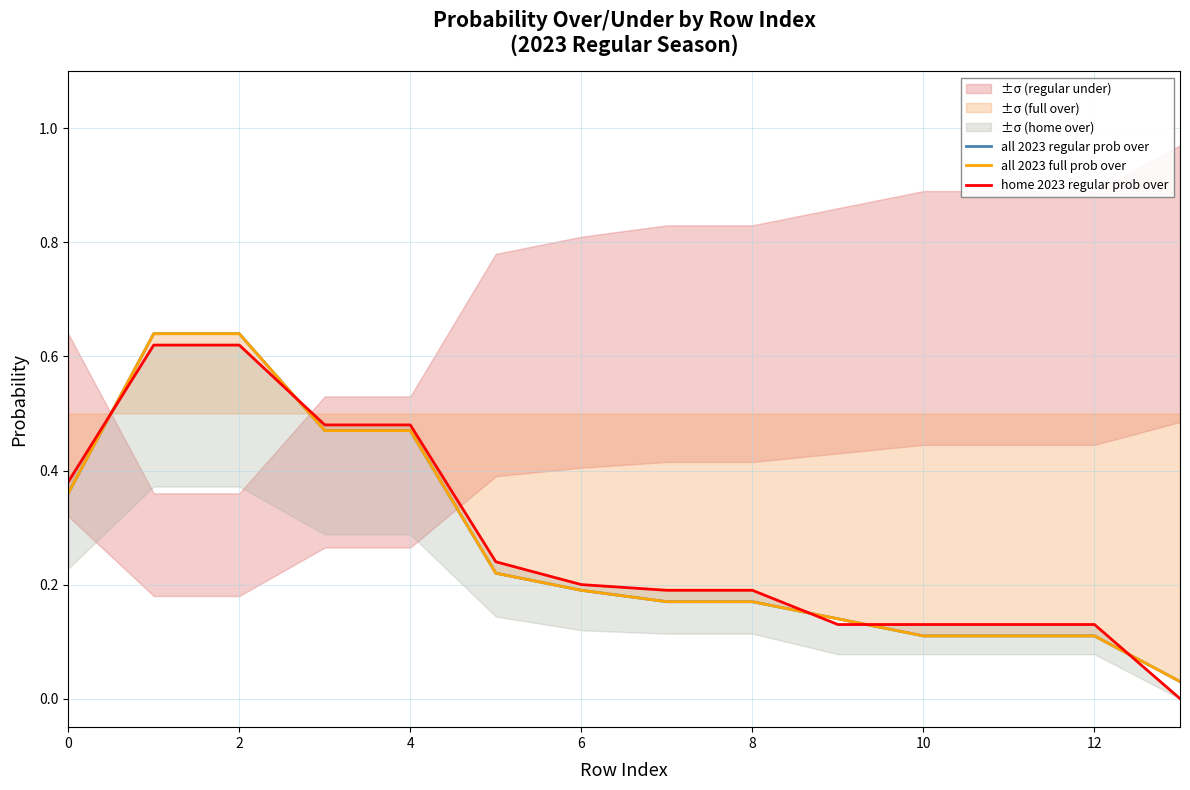

Which has a higher value, 8 or 2?

2